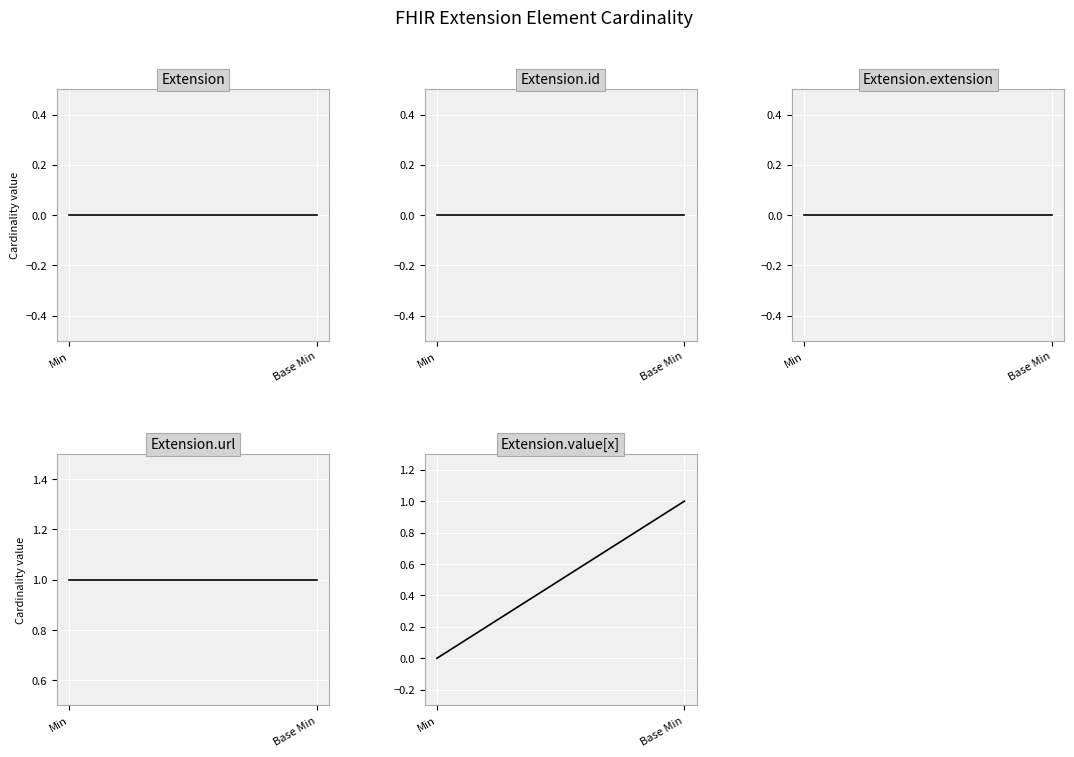

The Extension series shows 0 at Min. True or false?

True